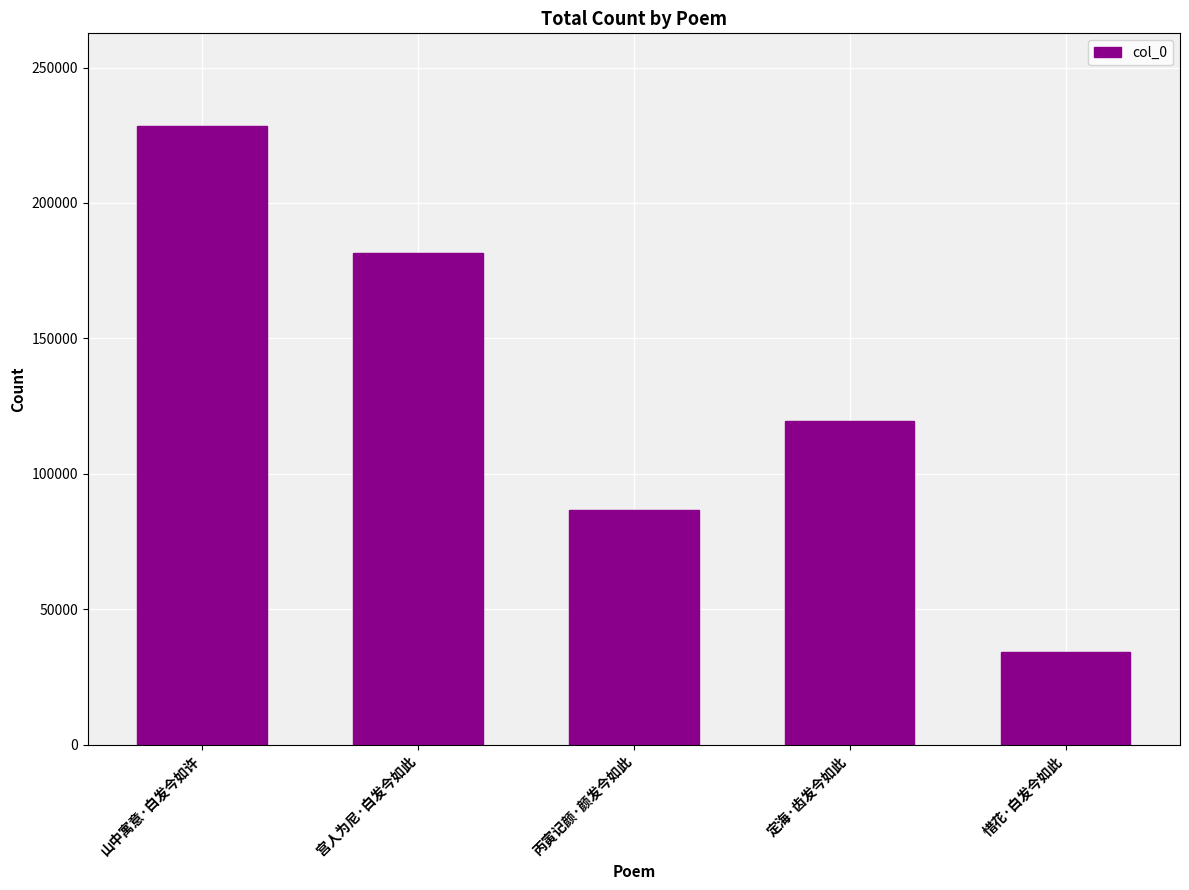

At which label does the data first exceed 119631?

山中寓意·白发今如许